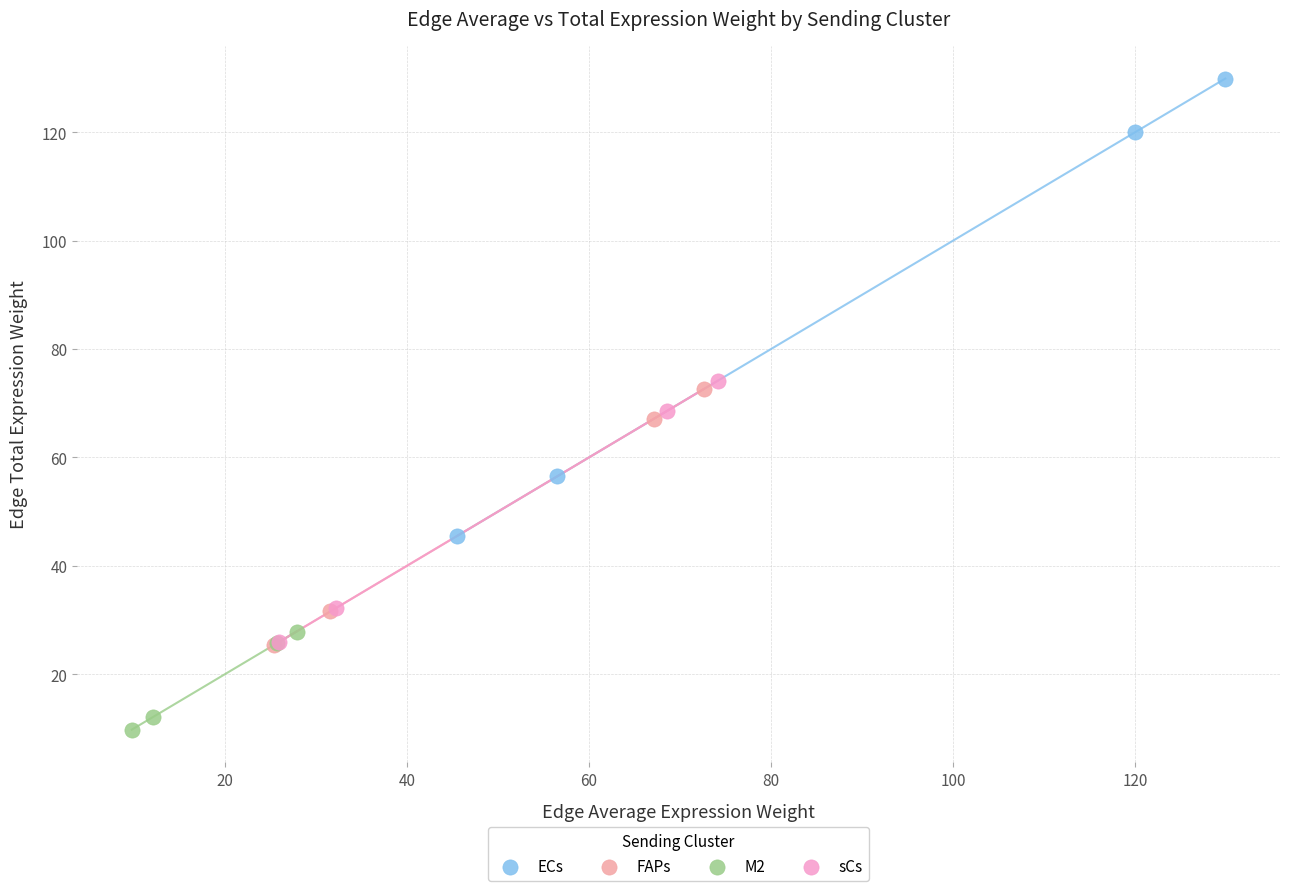

Which series contains the highest Y value?

ECs